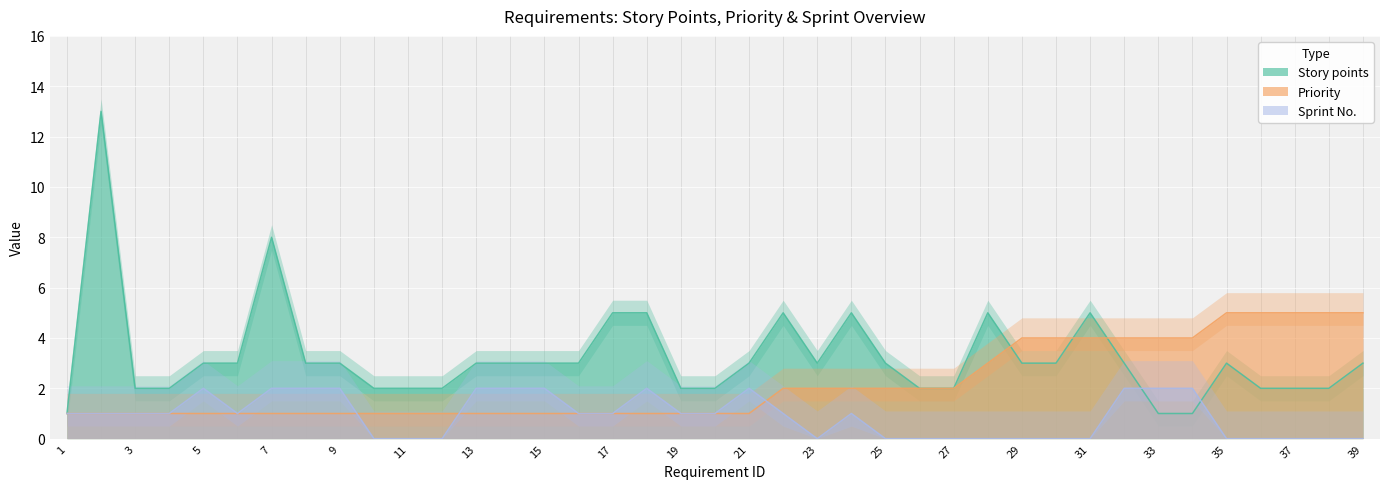

Rank the categories by Priority value from lowest to highest.

1, 2, 3, 4, 5, 6, 7, 8, 9, 10, 11, 12, 13, 14, 15, 16, 17, 18, 19, 20, 21, 22, 23, 24, 25, 26, 27, 28, 29, 30, 31, 32, 33, 34, 35, 36, 37, 38, 39